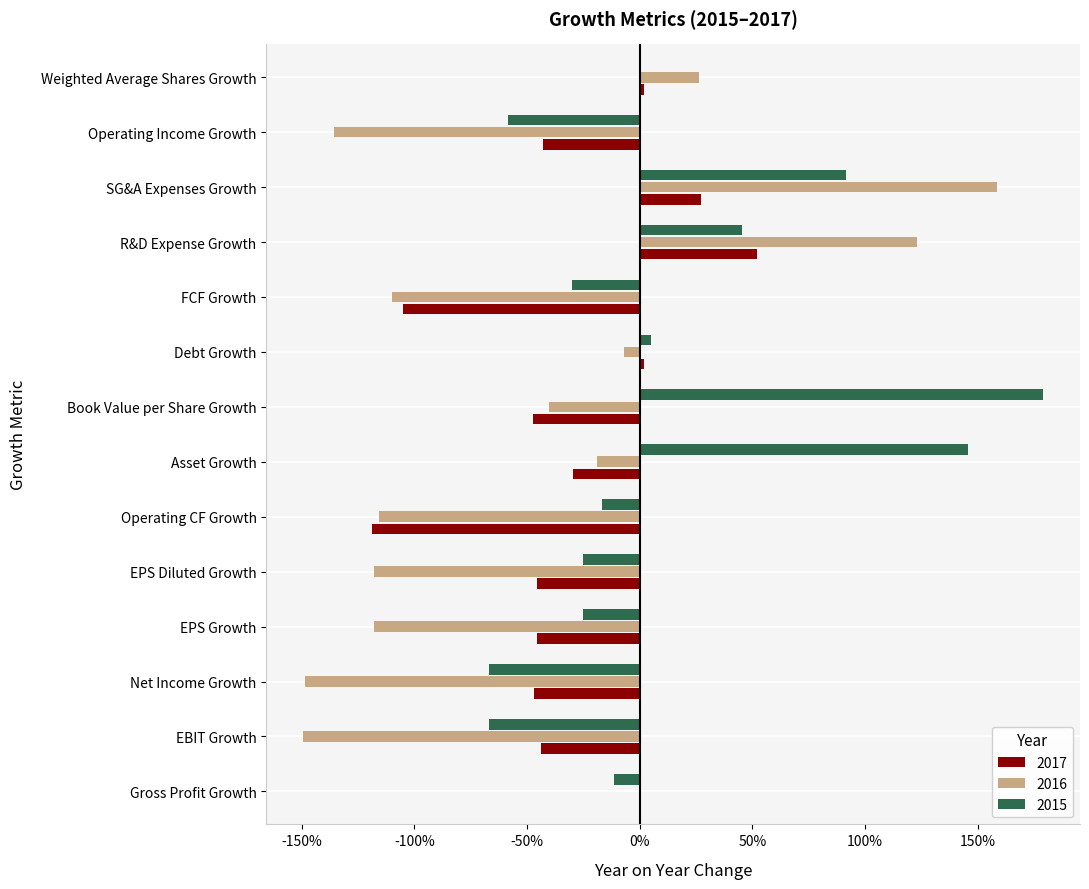

Reading left to right, list all the values displayed in this chart.

2017: Gross Profit Growth=0.0	EBIT Growth=-0.4	Net Income Growth=-0.5	EPS Growth=-0.5	EPS Diluted Growth=-0.5	Operating CF Growth=-1.2	Asset Growth=-0.3	Book Value per Share Growth=-0.5	Debt Growth=0.0	FCF Growth=-1.1	R&D Expense Growth=0.5	SG&A Expenses Growth=0.3	Operating Income Growth=-0.4	Weighted Average Shares Growth=0.0
2016: Gross Profit Growth=0.0	EBIT Growth=-1.5	Net Income Growth=-1.5	EPS Growth=-1.2	EPS Diluted Growth=-1.2	Operating CF Growth=-1.2	Asset Growth=-0.2	Book Value per Share Growth=-0.4	Debt Growth=-0.1	FCF Growth=-1.1	R&D Expense Growth=1.2	SG&A Expenses Growth=1.6	Operating Income Growth=-1.4	Weighted Average Shares Growth=0.3
2015: Gross Profit Growth=-0.1	EBIT Growth=-0.7	Net Income Growth=-0.7	EPS Growth=-0.3	EPS Diluted Growth=-0.3	Operating CF Growth=-0.2	Asset Growth=1.5	Book Value per Share Growth=1.8	Debt Growth=0.1	FCF Growth=-0.3	R&D Expense Growth=0.5	SG&A Expenses Growth=0.9	Operating Income Growth=-0.6	Weighted Average Shares Growth=0.0